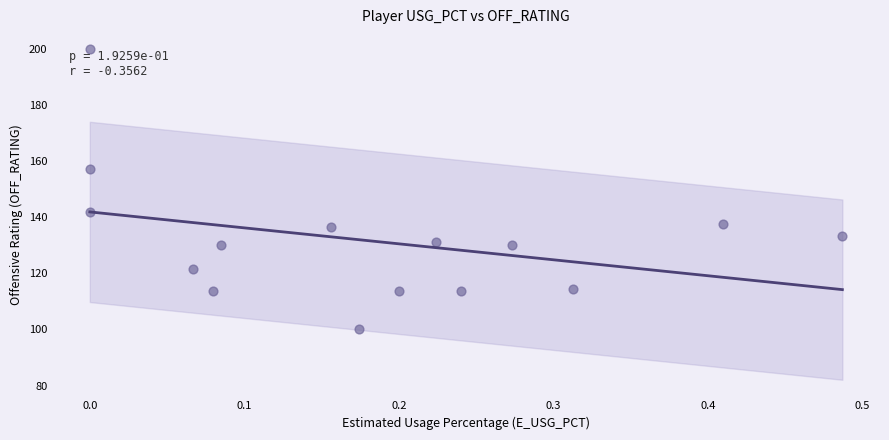

What is the range of X values (max minus min)?

0.5